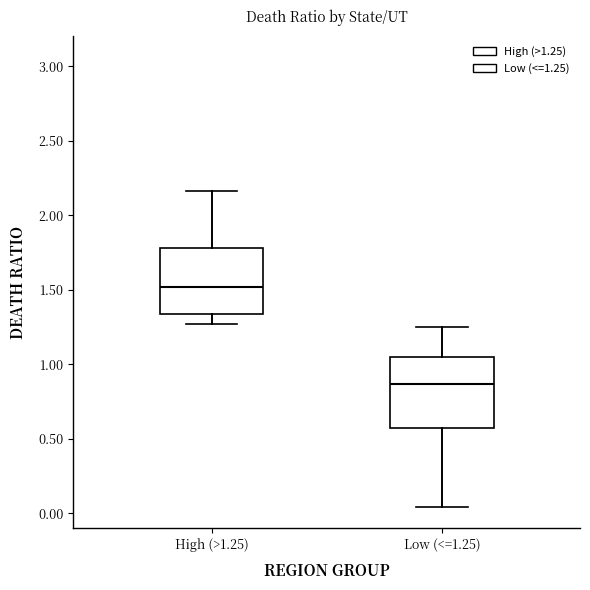

Which box has the lowest median line?

Low (<=1.25)